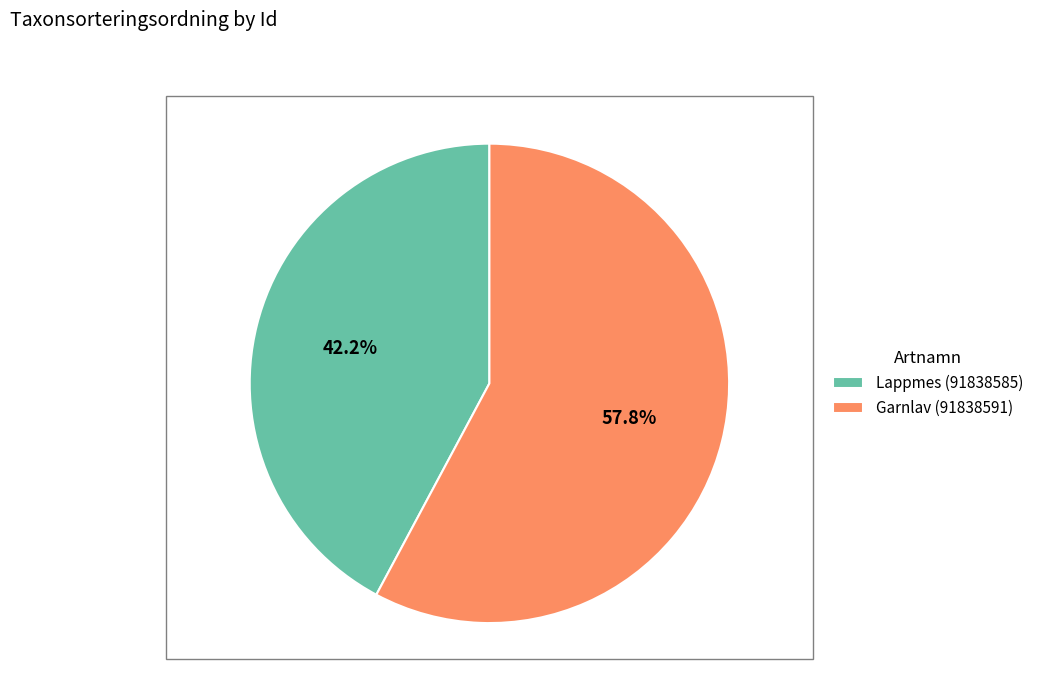

To the nearest percent, what portion does Garnlav (91838591) represent?

58%